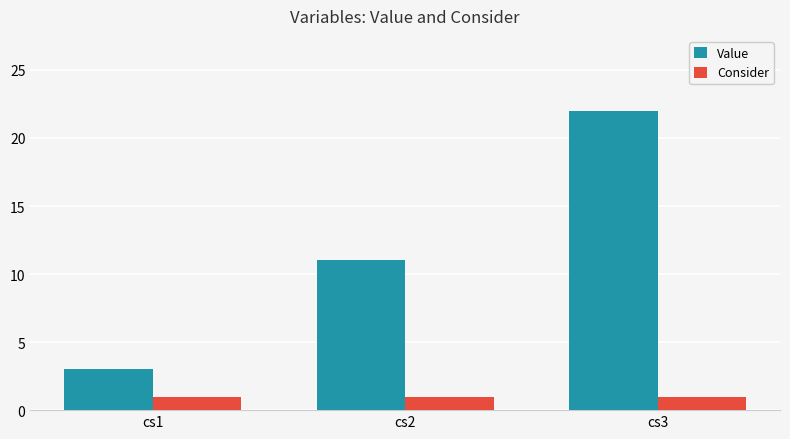

What is the approximate value of Value at cs3, to the nearest 10?

20